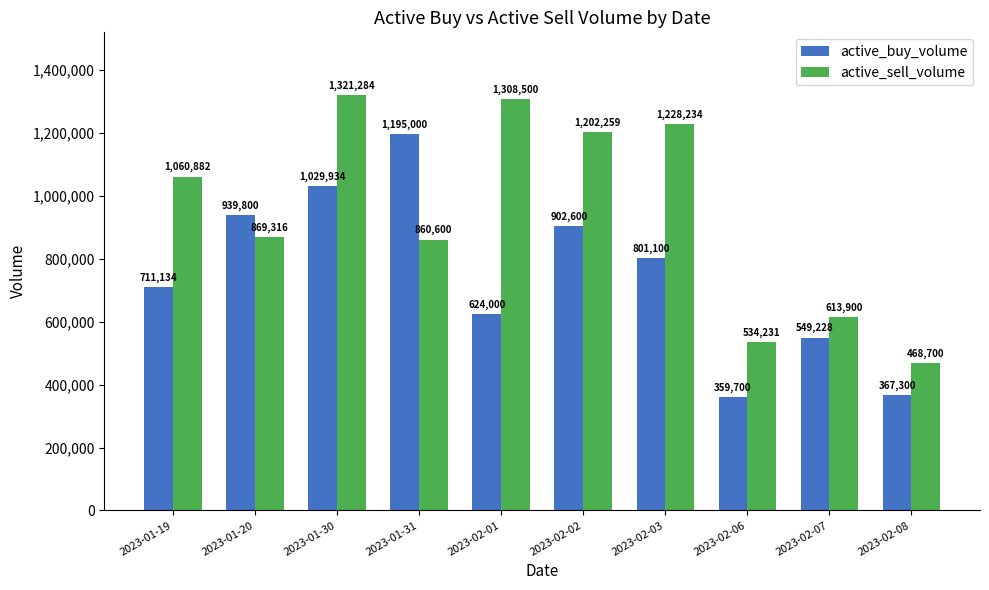

What is the label of the 5th bar from the left?

2023-02-01